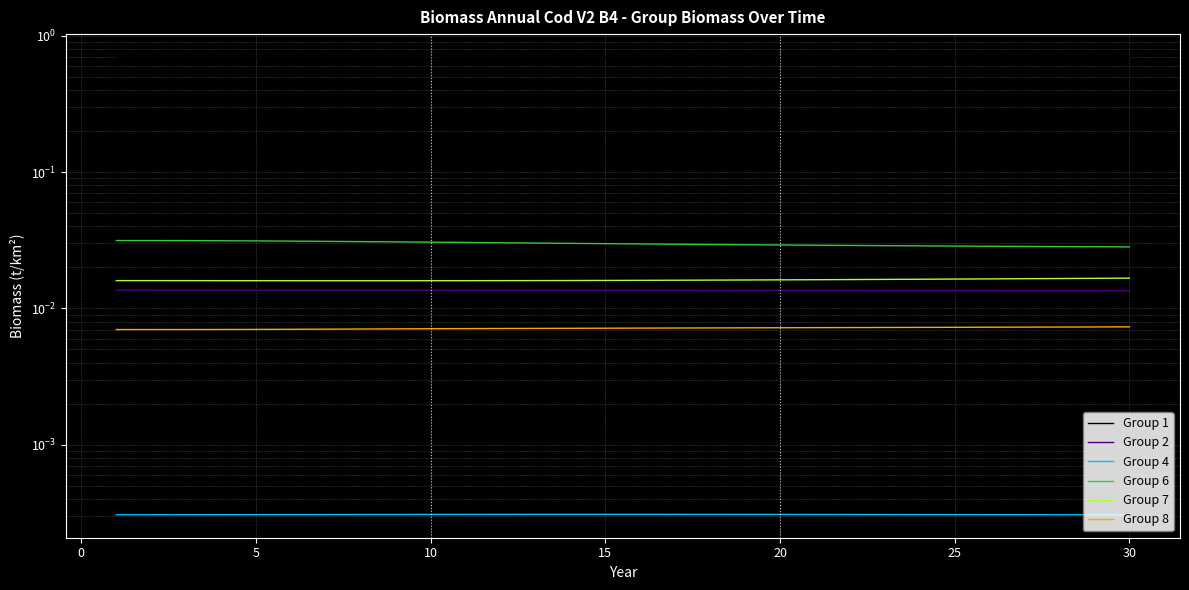

True or false: Group 1 and Group 7 intersect in this chart.

False